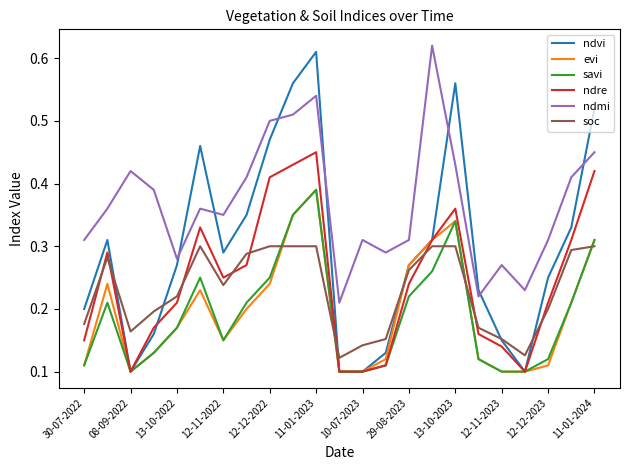

Which series has the largest range (max minus min)?

ndvi